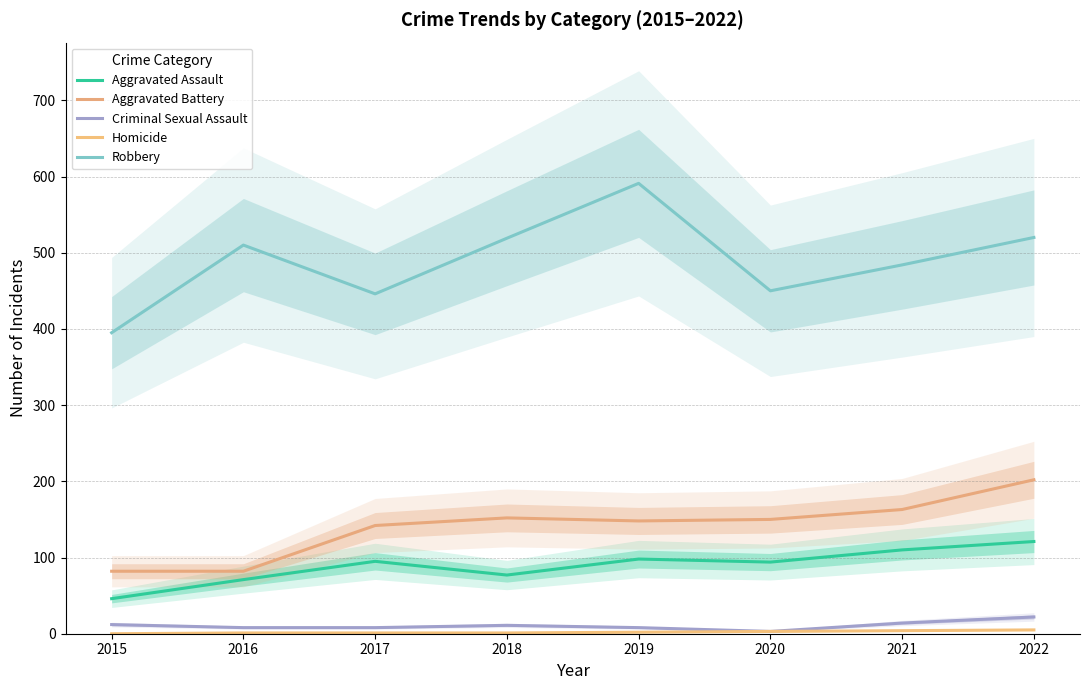

What is the value of the Criminal Sexual Assault point at the 7th from the left?

14